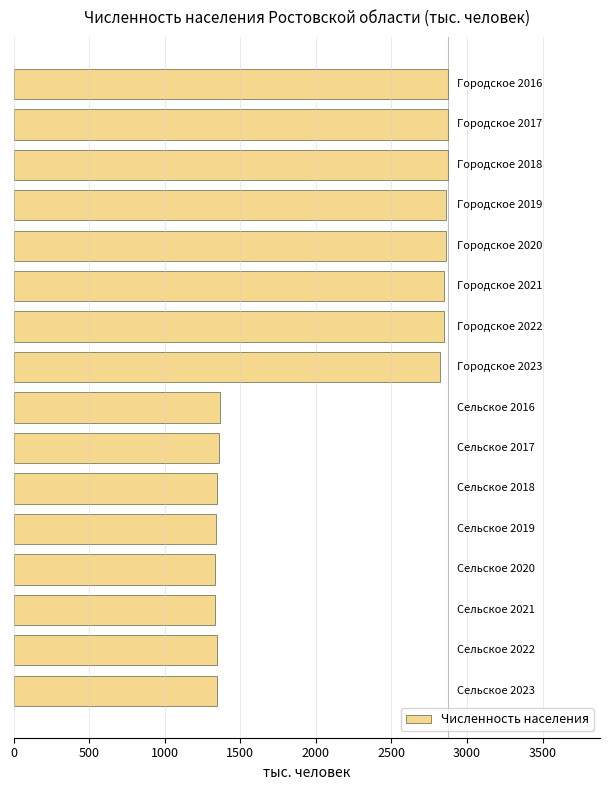

What is the average value?

2101.6